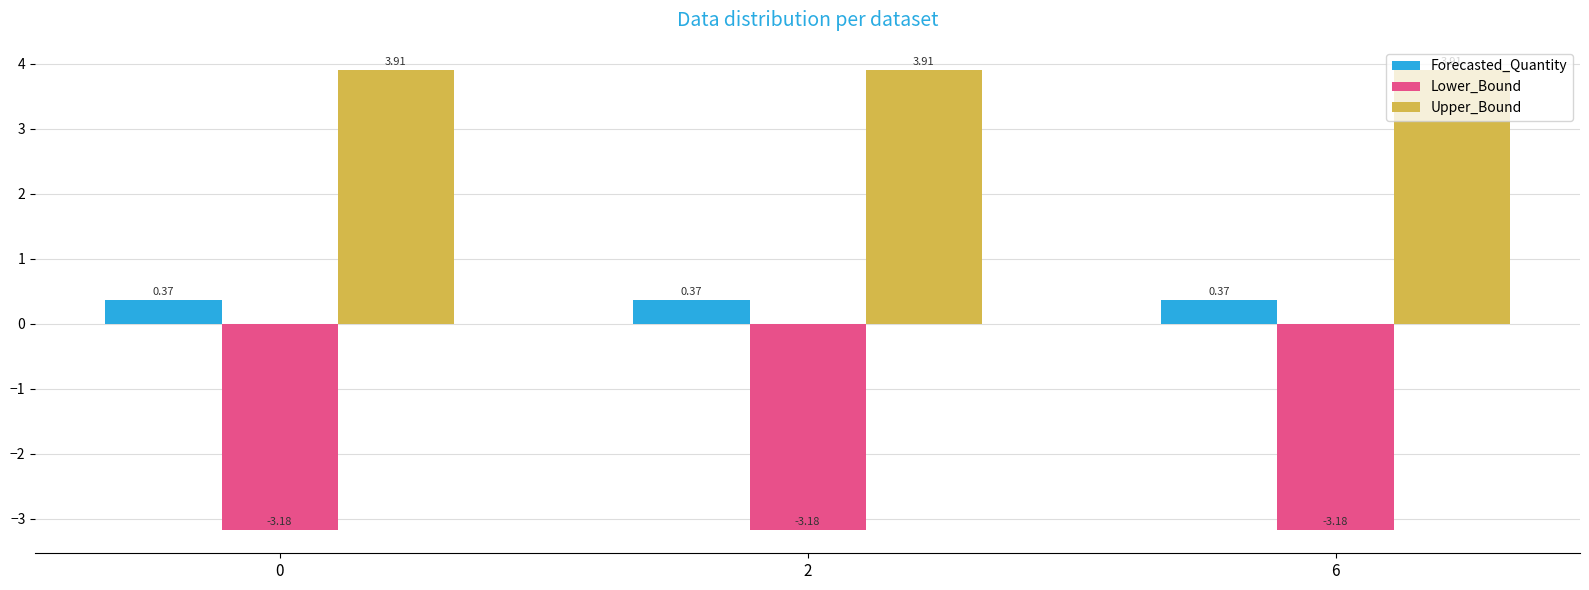

What is the spread (max minus min) of values at 0?

7.1